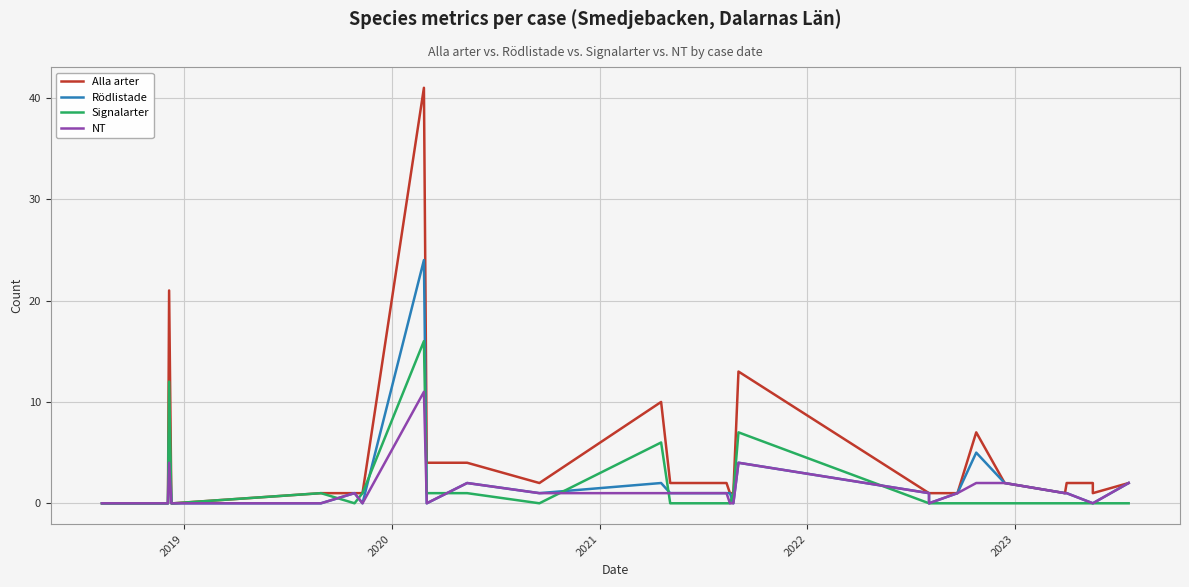

What is the average value of the NT series?

1